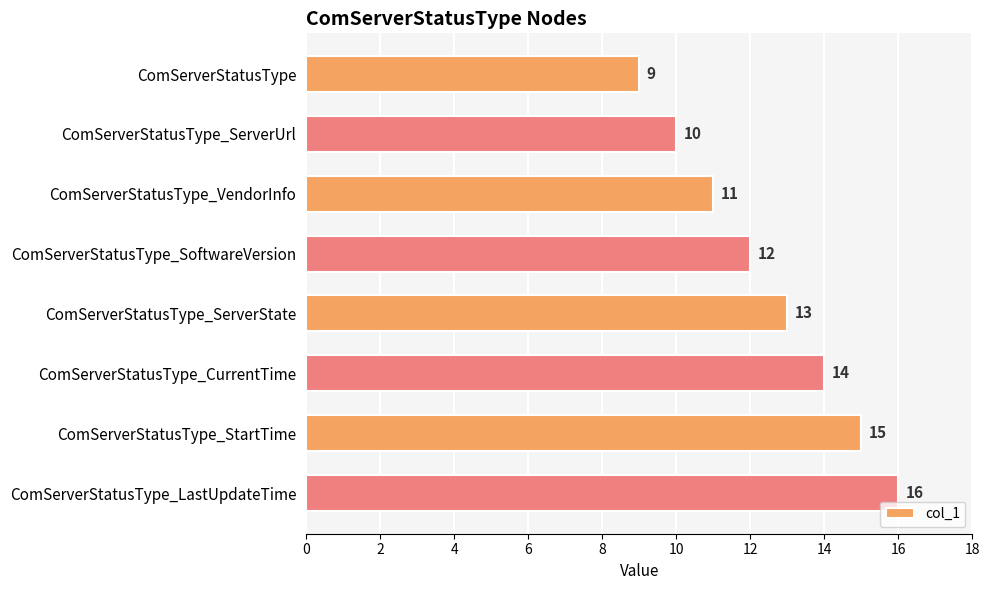

Count the number of data series in this chart.

1